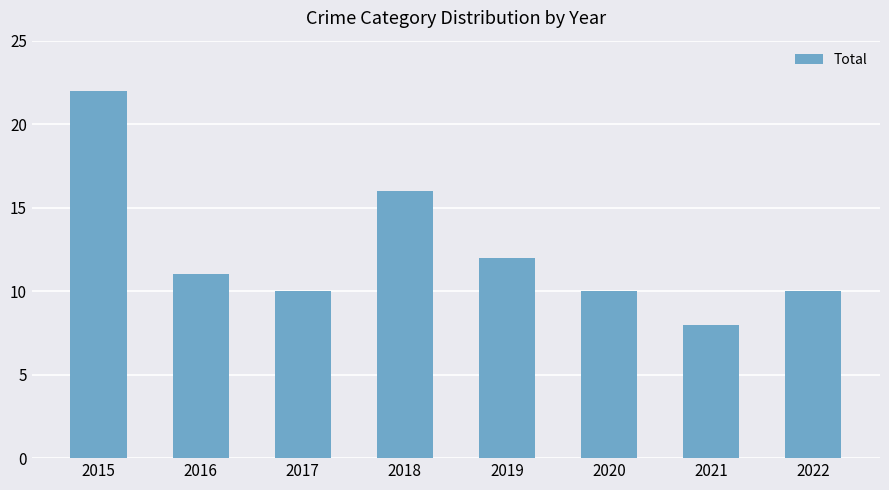

Reading left to right, list all the values displayed in this chart.

2015=22	2016=11	2017=10	2018=16	2019=12	2020=10	2021=8	2022=10